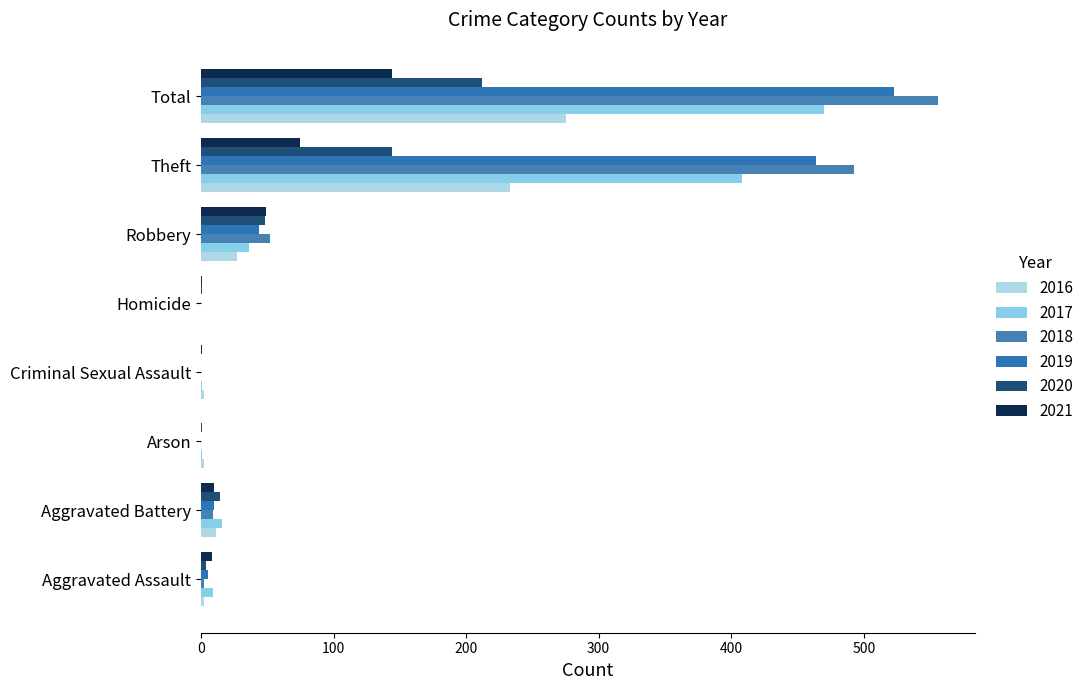

Which series has the largest range (max minus min)?

2018